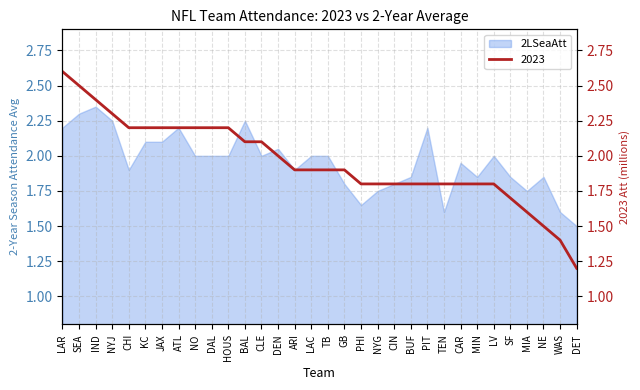

What is the sum of the values at CAR and TEN?

3.6